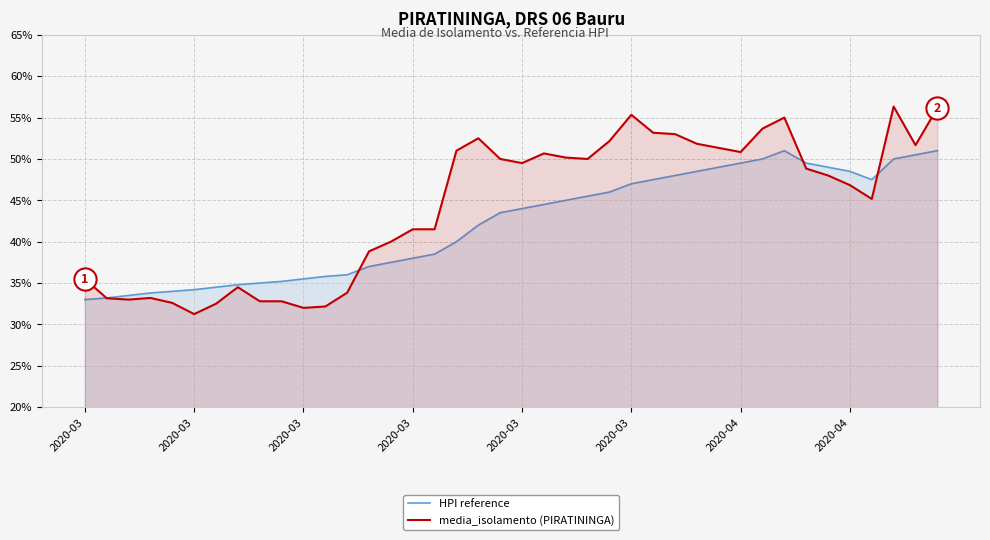

Is it true that HPI reference equals 10.0 at 26?

False